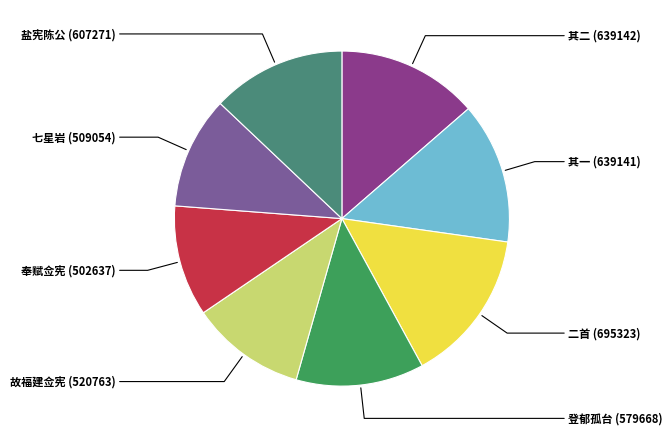

Which slice is the largest?

二首